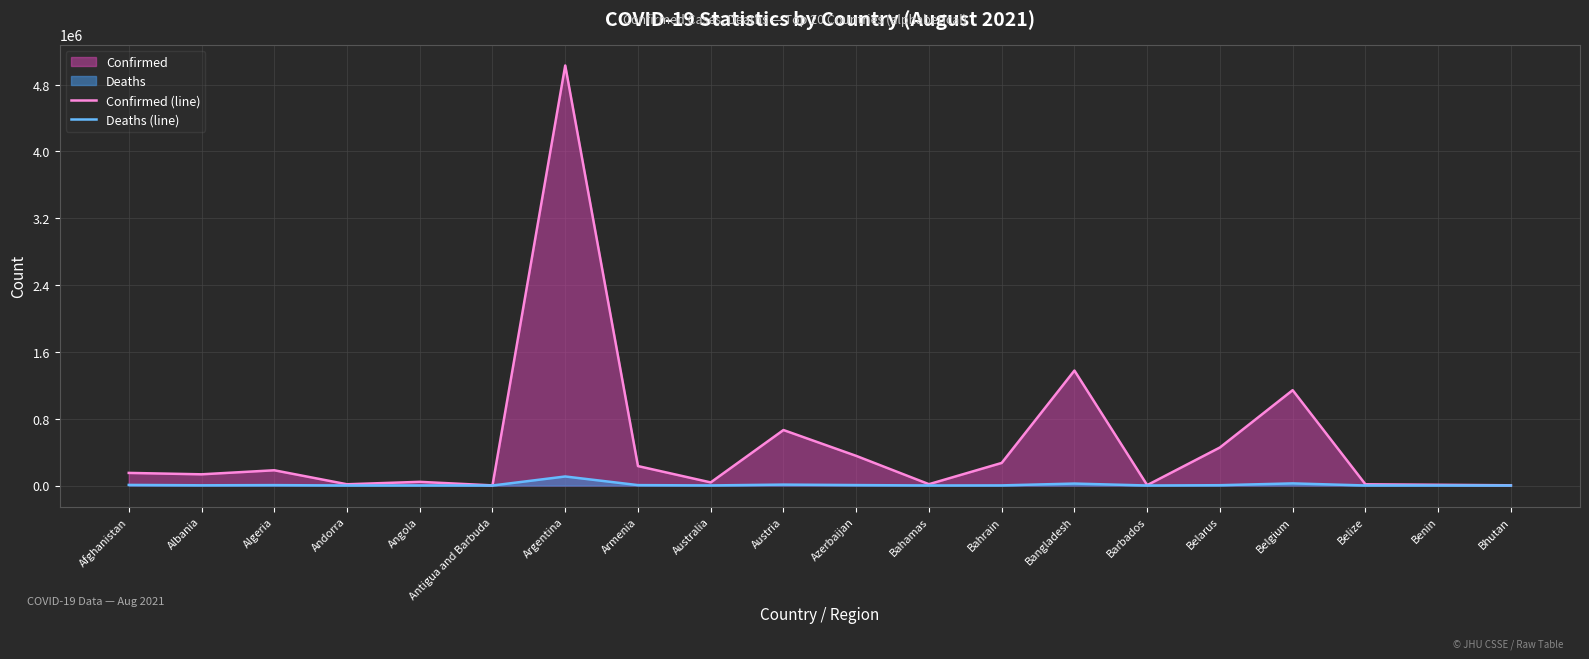

How many lines are shown in the chart?

2